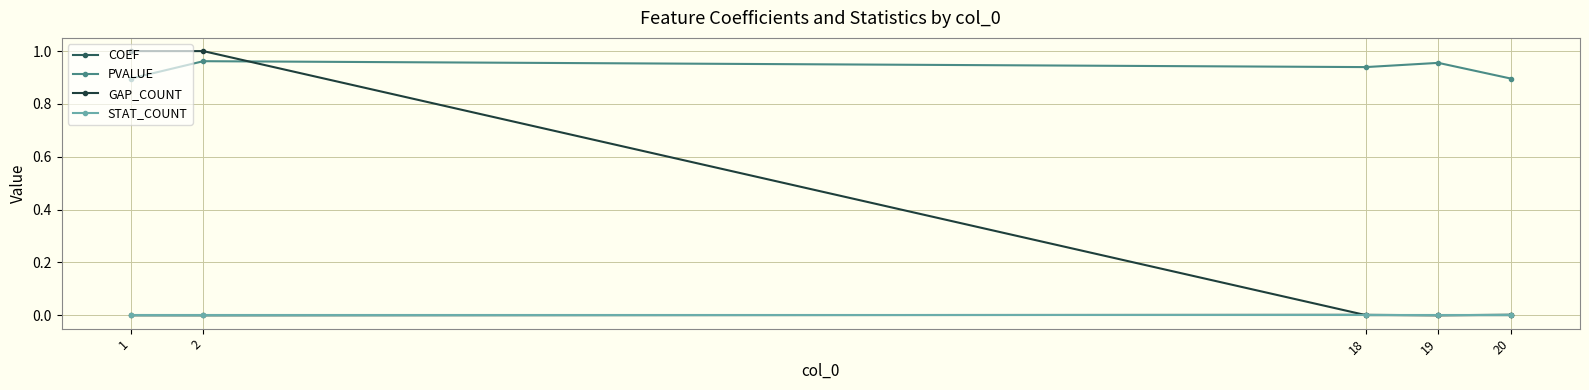

At which category does PVALUE reach its first local valley?

18